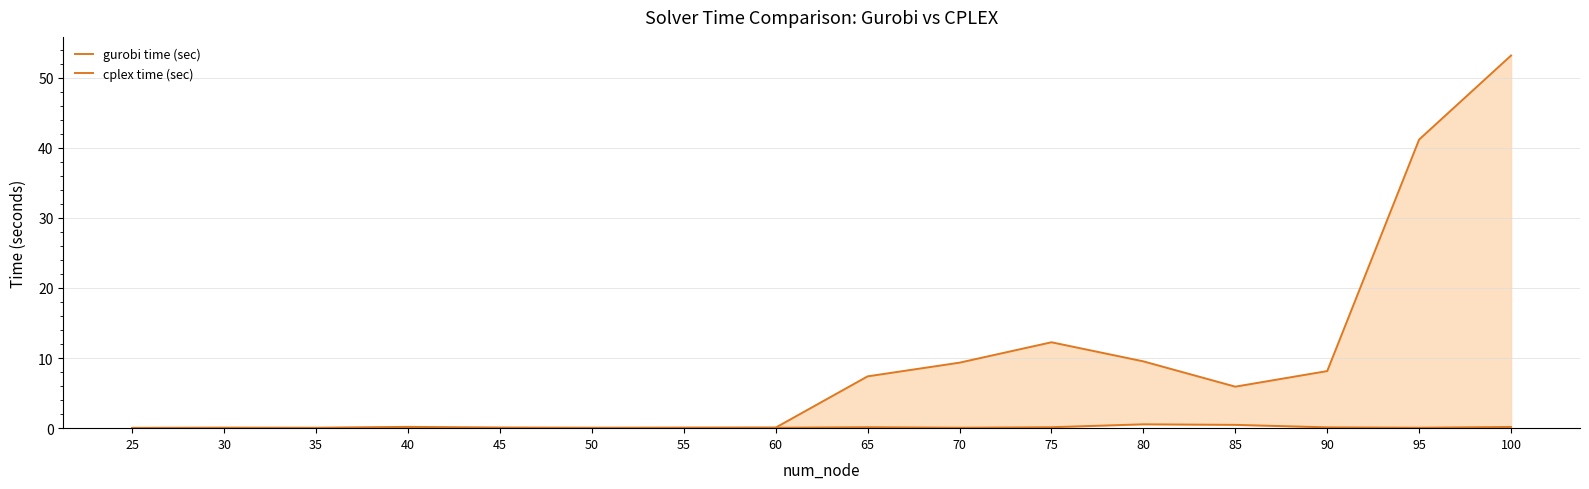

At which category does gurobi time (sec) reach its first local valley?

35